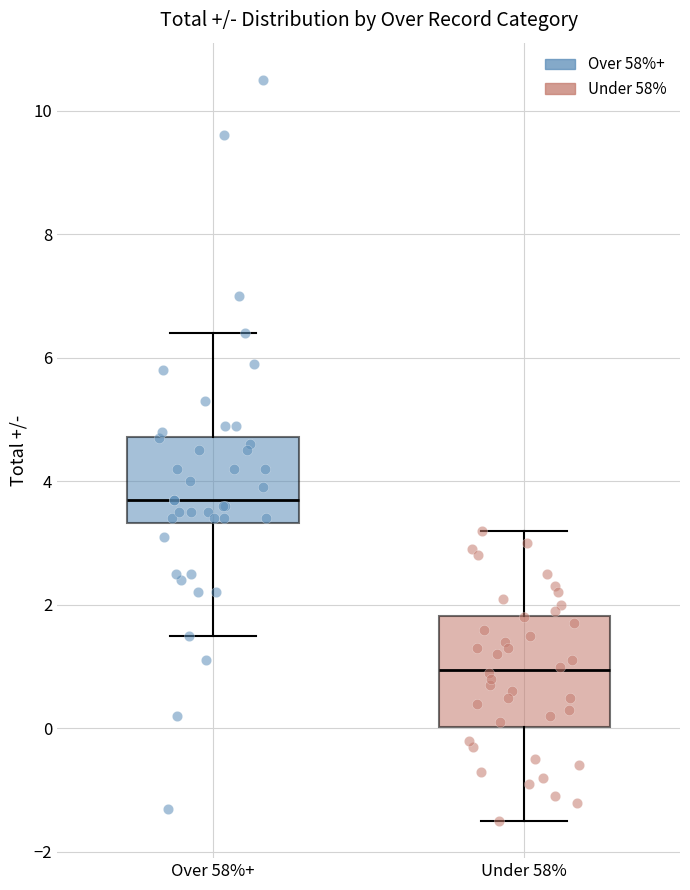

Where is the upper edge of the box for Under 58% on the y-axis? The values are not printed on the chart, so give them approximately, as read against the axis.

1.8